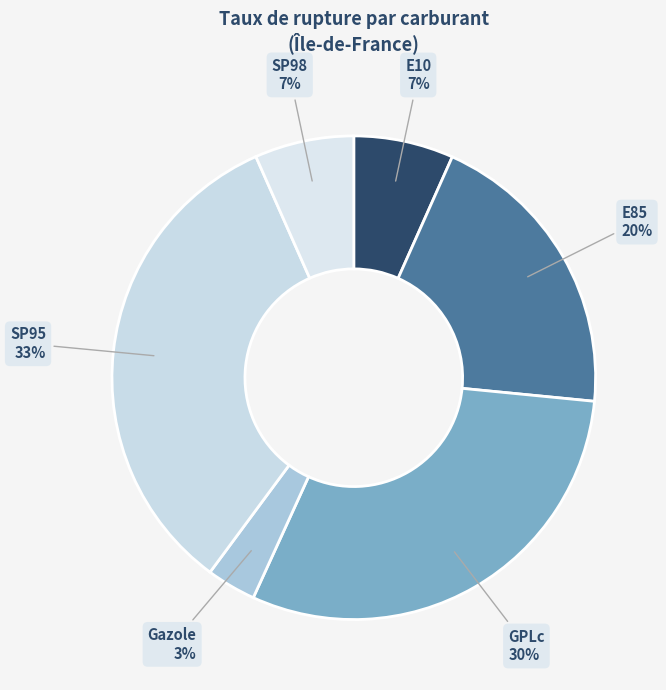

How many slices are in this pie chart?

6